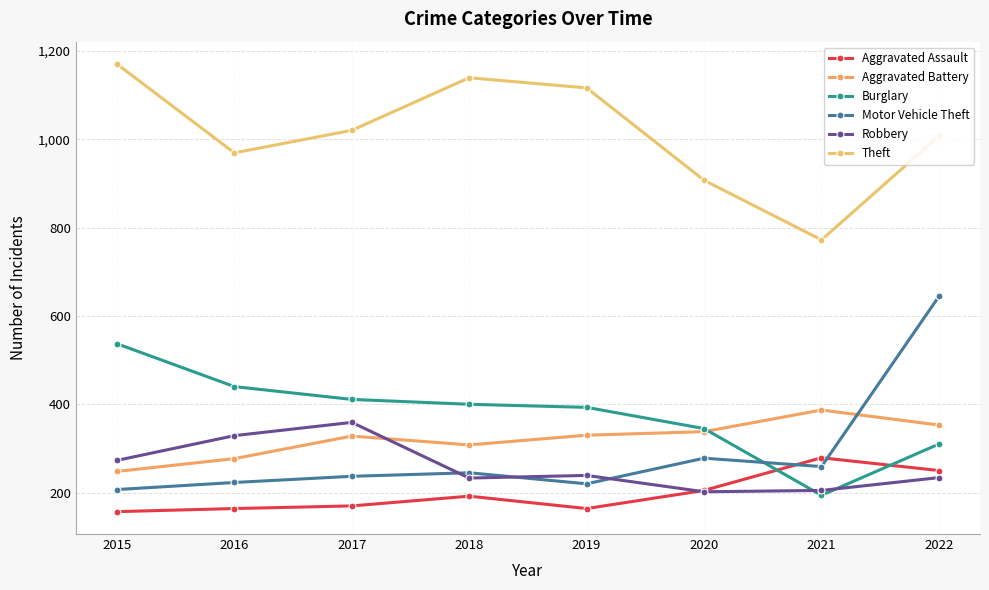

The Burglary series shows 501 at 2022. True or false?

False